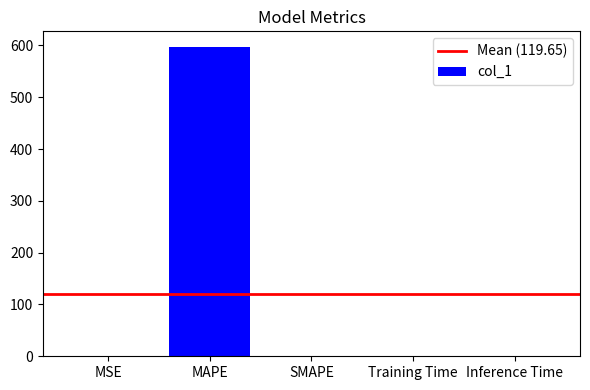

Which category has the highest value across all series?

MAPE